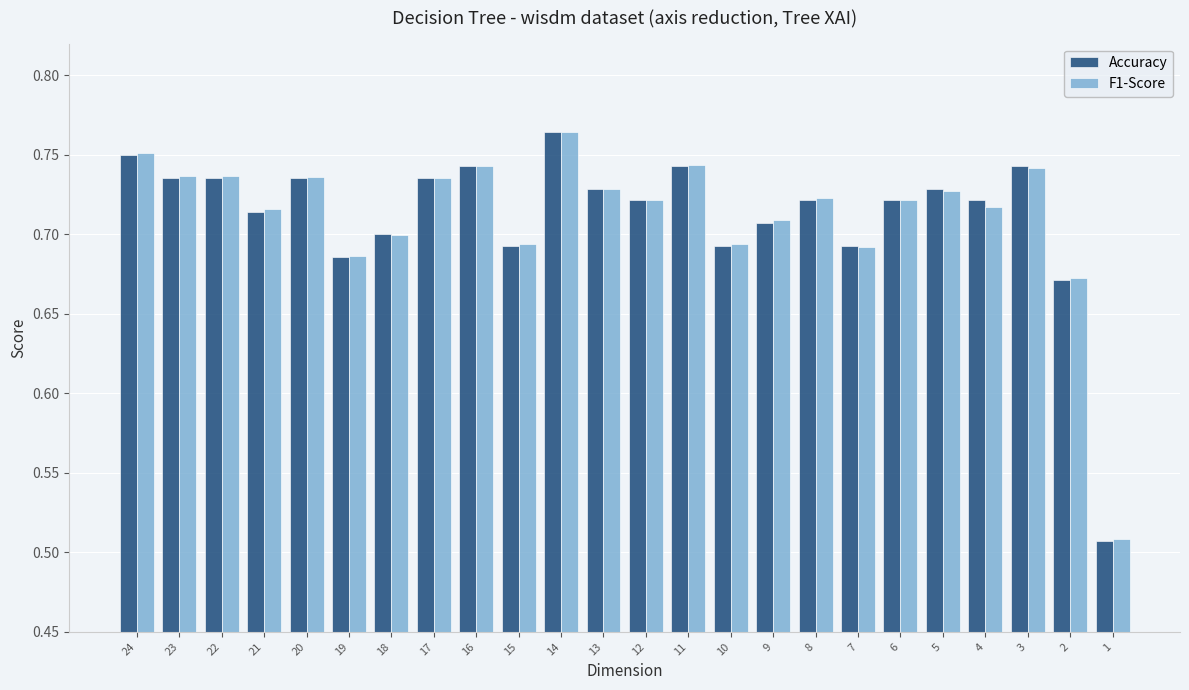

At which category does the chart reach its peak across all series?

14